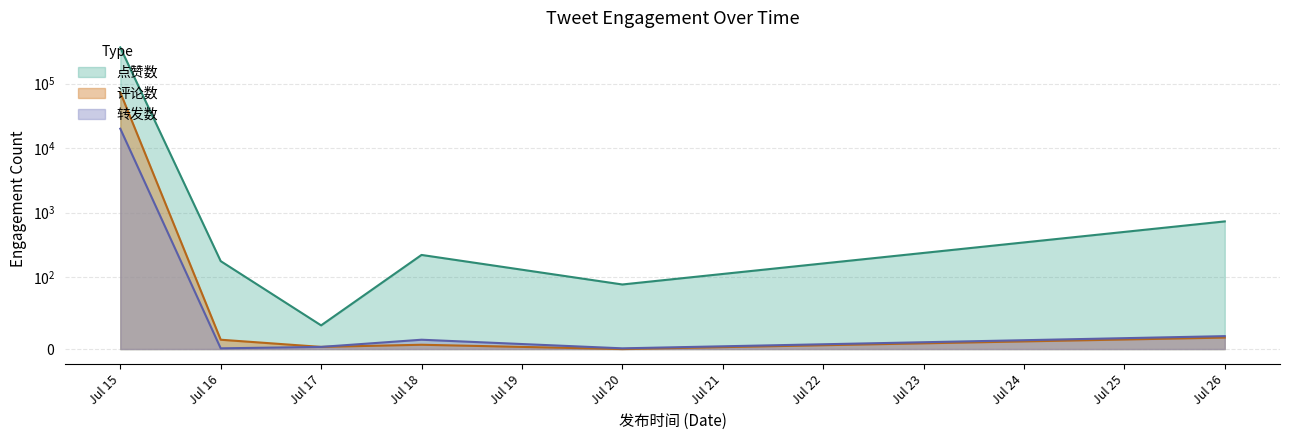

Is it true that 转发数 equals 7771 at 2025-07-16?

False